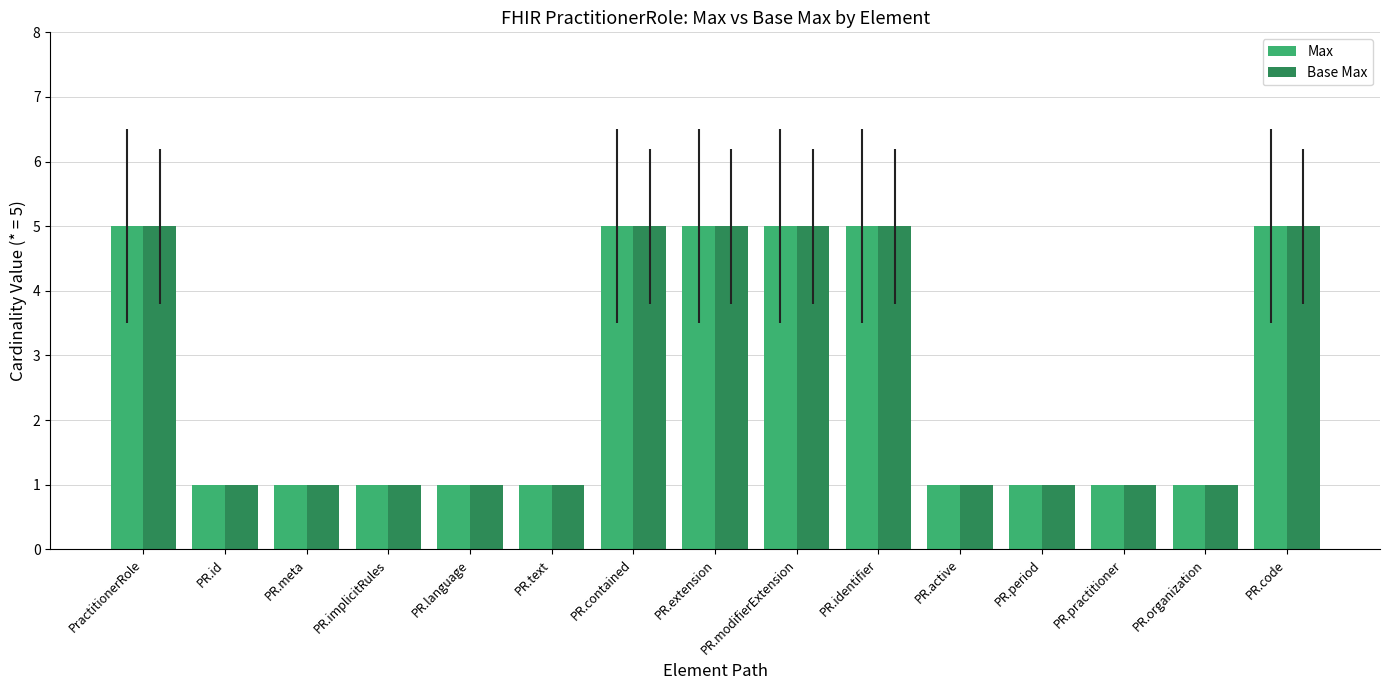

What is the sum of all Base Max values?

39